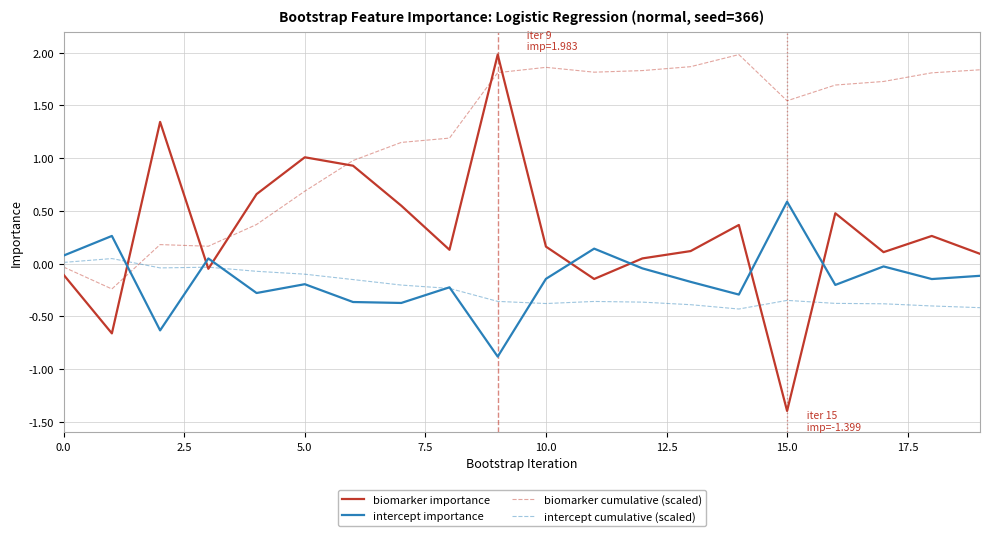

What is the smallest value displayed?

-1.4